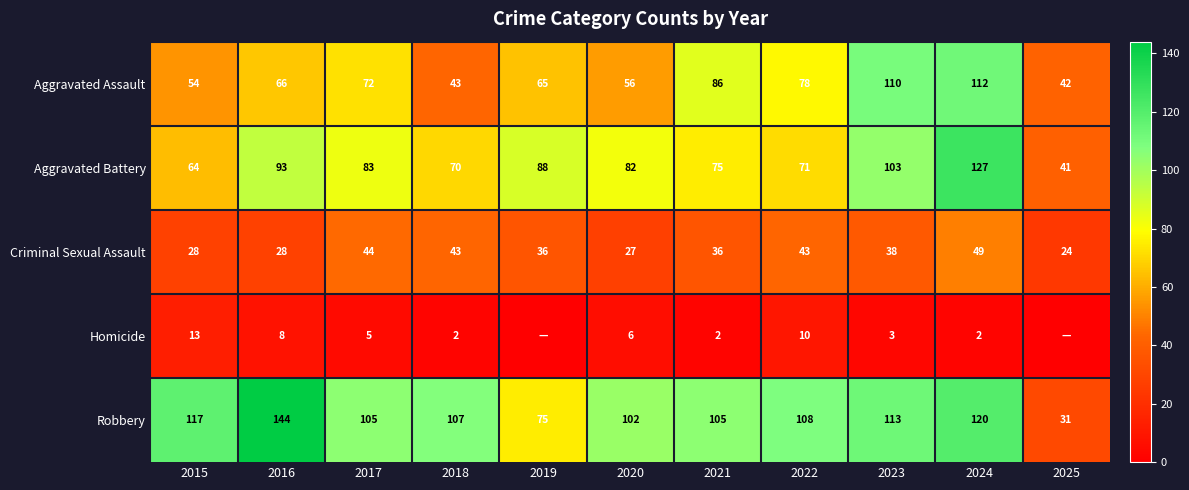

Between 2016 and 2021, which series saw the biggest shift?

Robbery